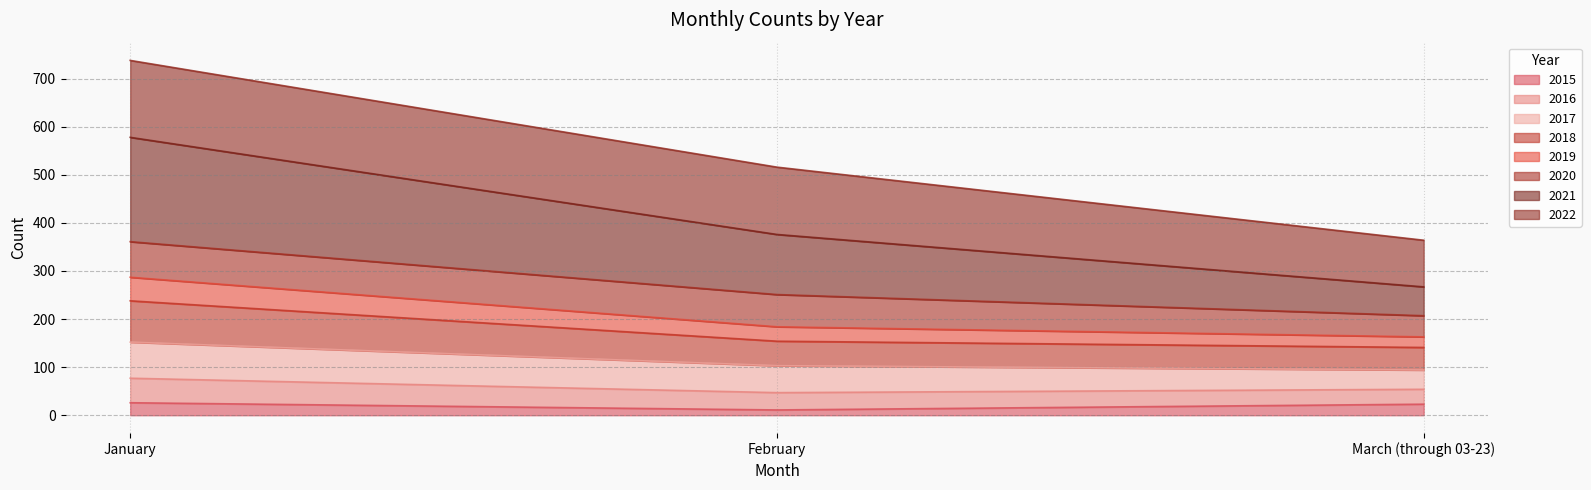

What is the highest value of the 2015 series?

26